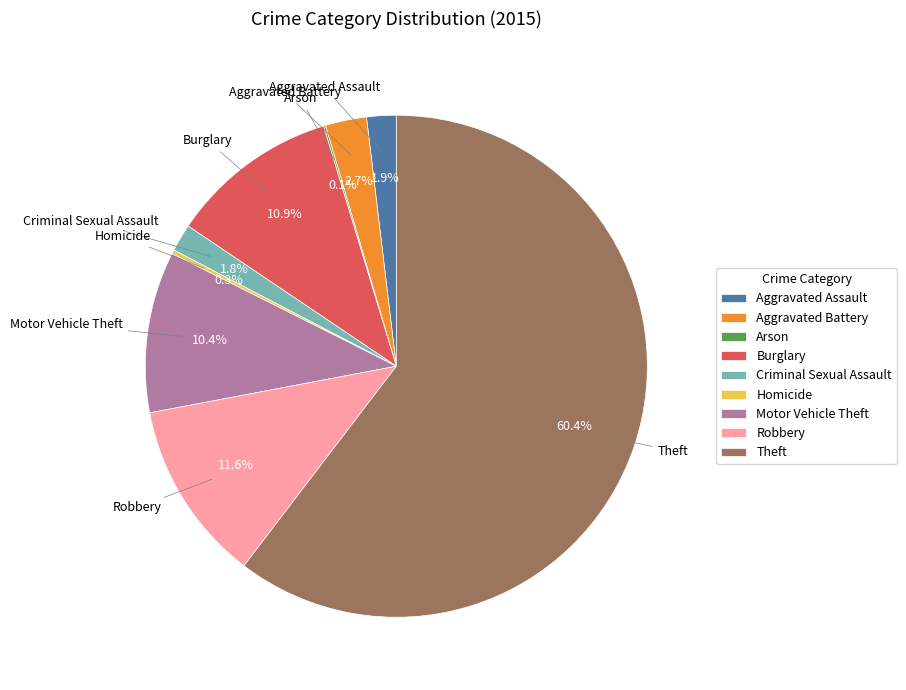

Is the sum of Robbery and Motor Vehicle Theft greater than half?

No